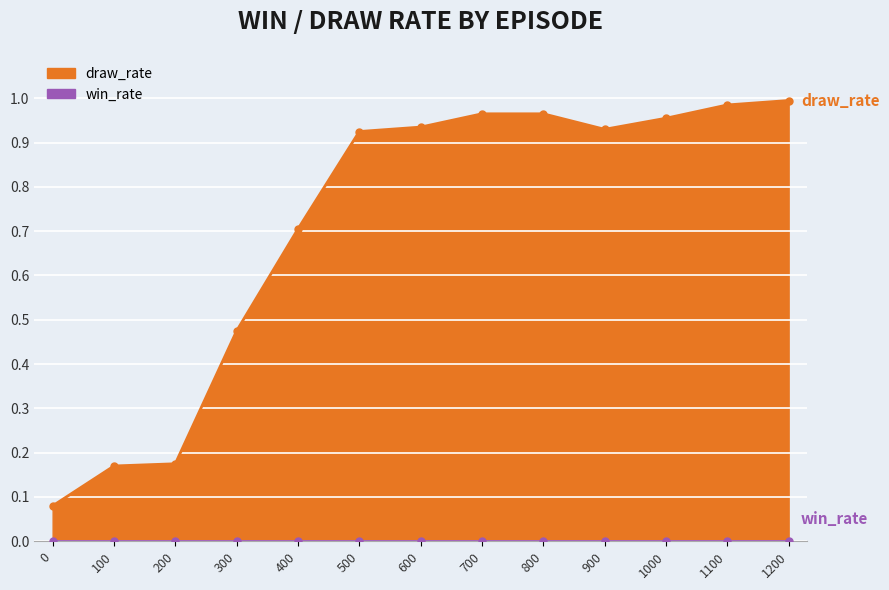

What is the greatest value displayed?

1.0